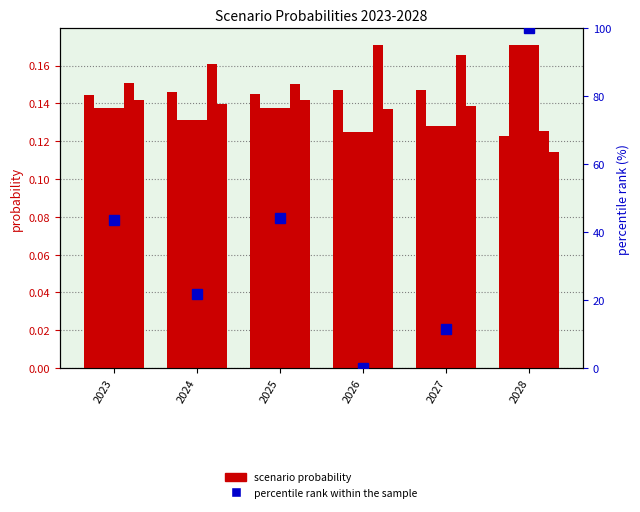

Between 2026 and 2027, which is larger?

2026